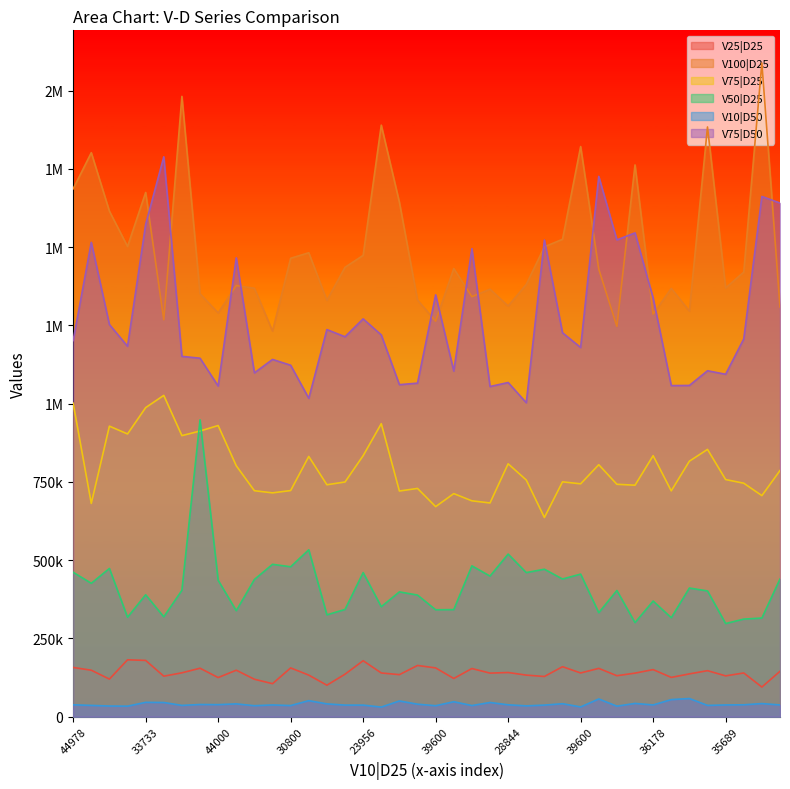

At which label does V100|D25 first exceed 1430000?

44978